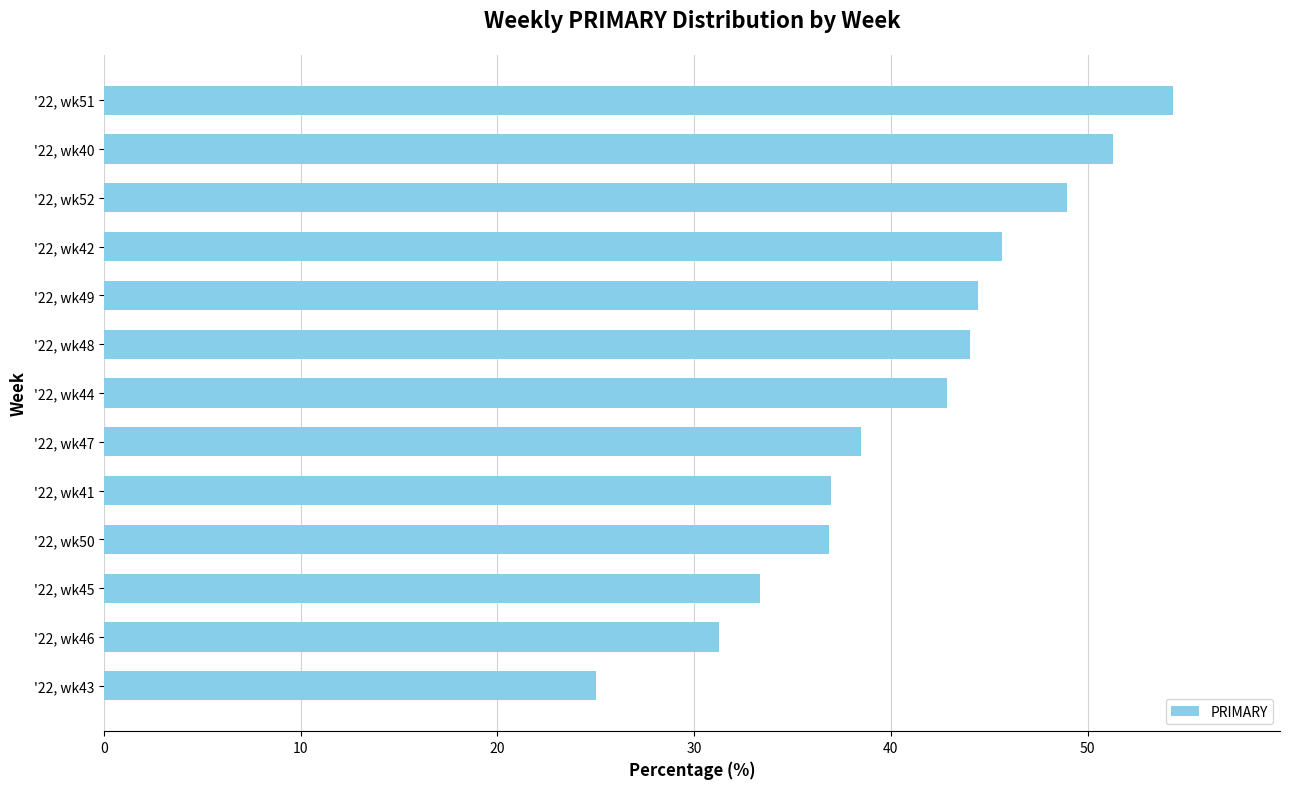

The chart shows a value of 60.5 at '22, wk44. True or false?

False